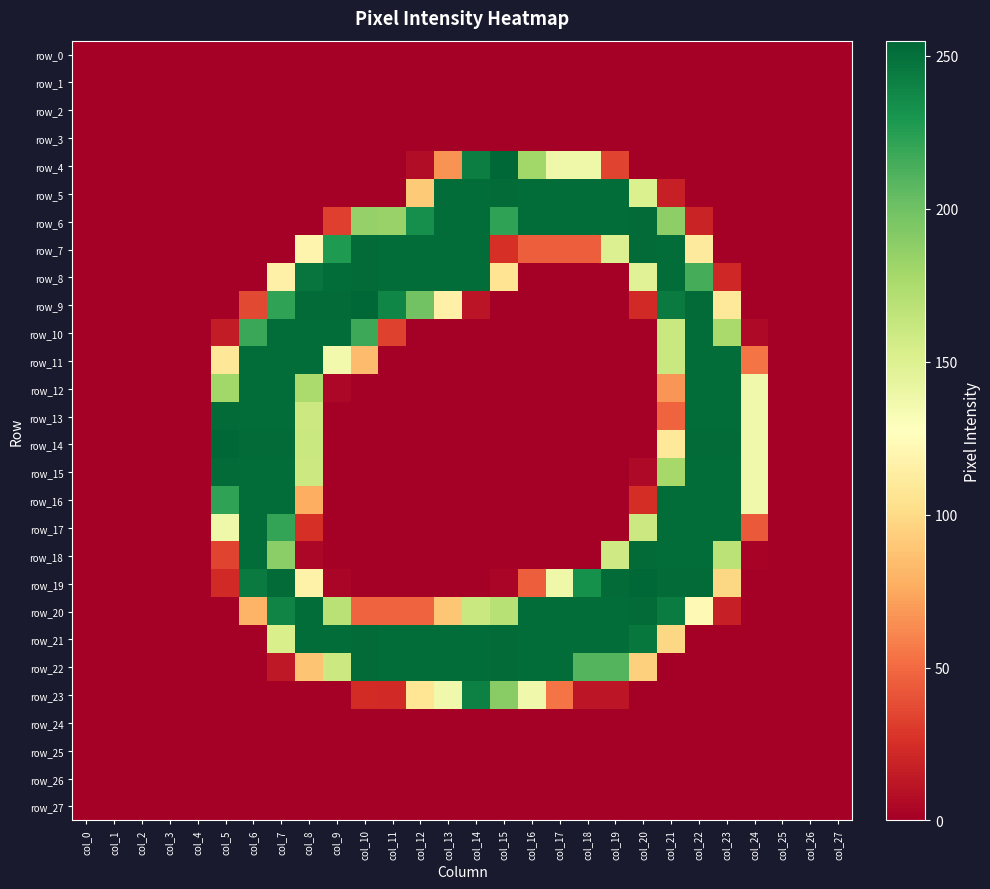

How many data points in row_13 are above 0?

8